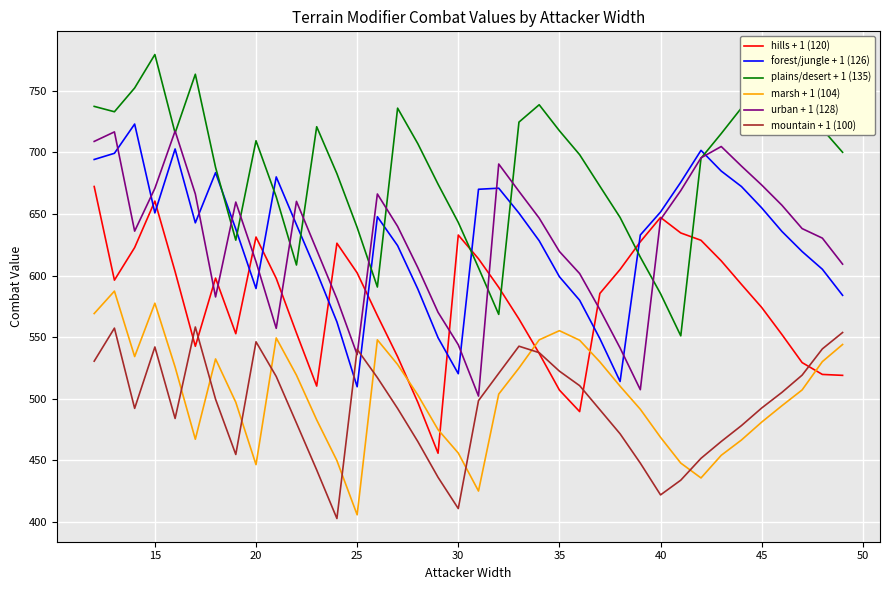

What are all the series names shown in the legend?

hills + 1 (120), forest/jungle + 1 (126), plains/desert + 1 (135), marsh + 1 (104), urban + 1 (128), mountain + 1 (100)